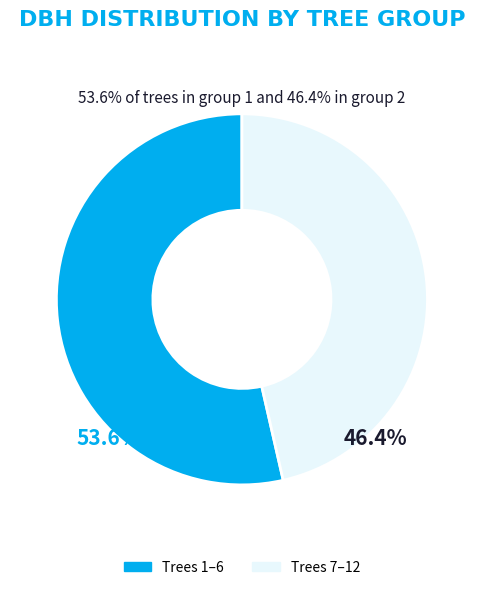

Is there any slice that represents more than half of the pie?

Yes